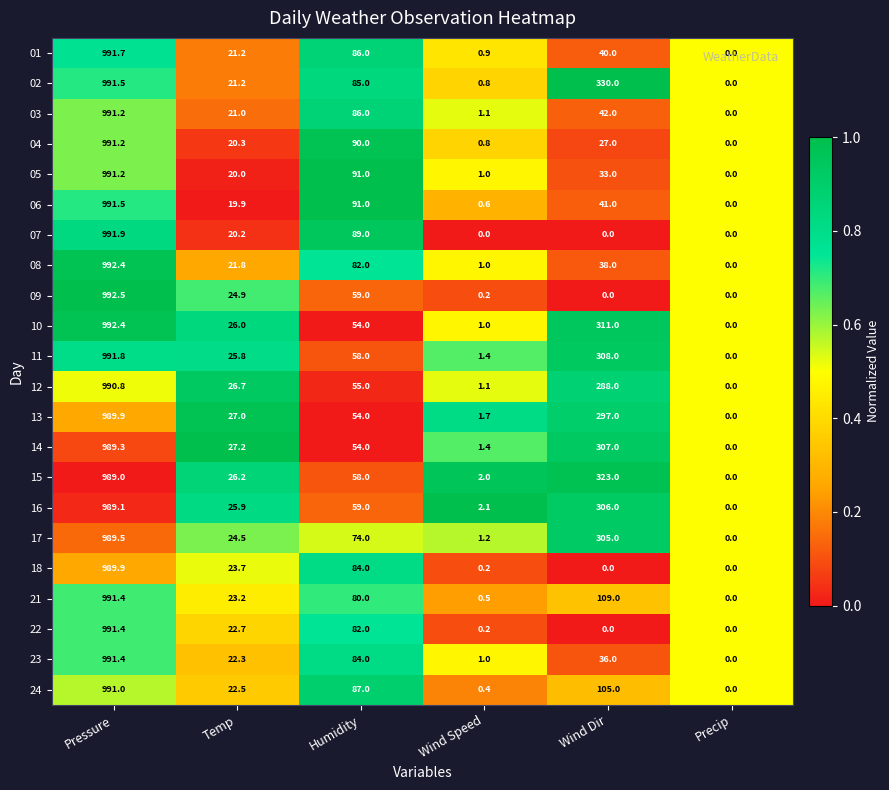

True or false: 15 has a value of 1384.0 at Pressure.

False